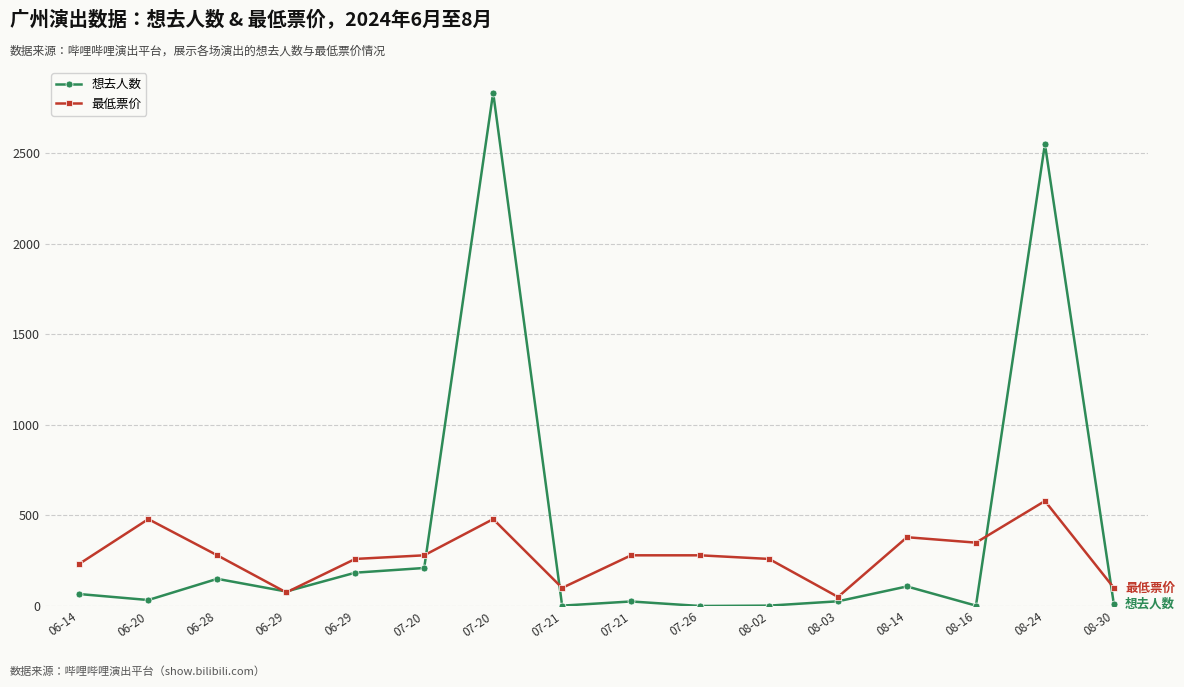

What are all the series names shown in the legend?

想去人数, 最低票价